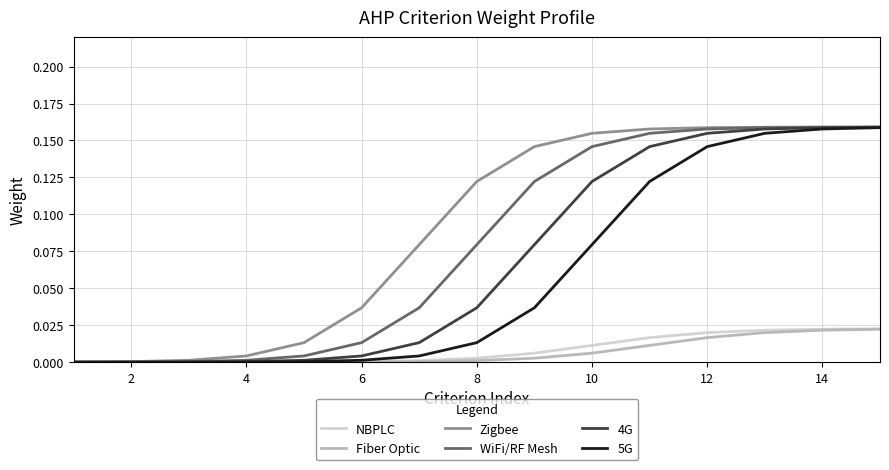

Which series has the largest total across all categories?

Zigbee